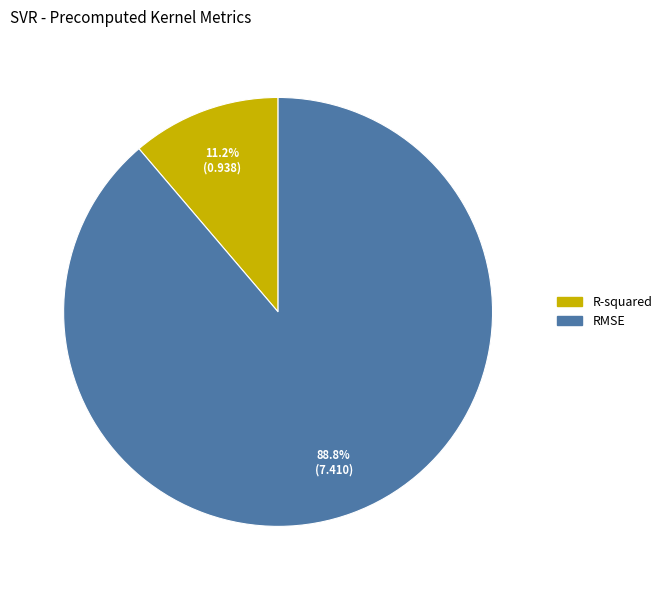

What is the majority slice?

RMSE